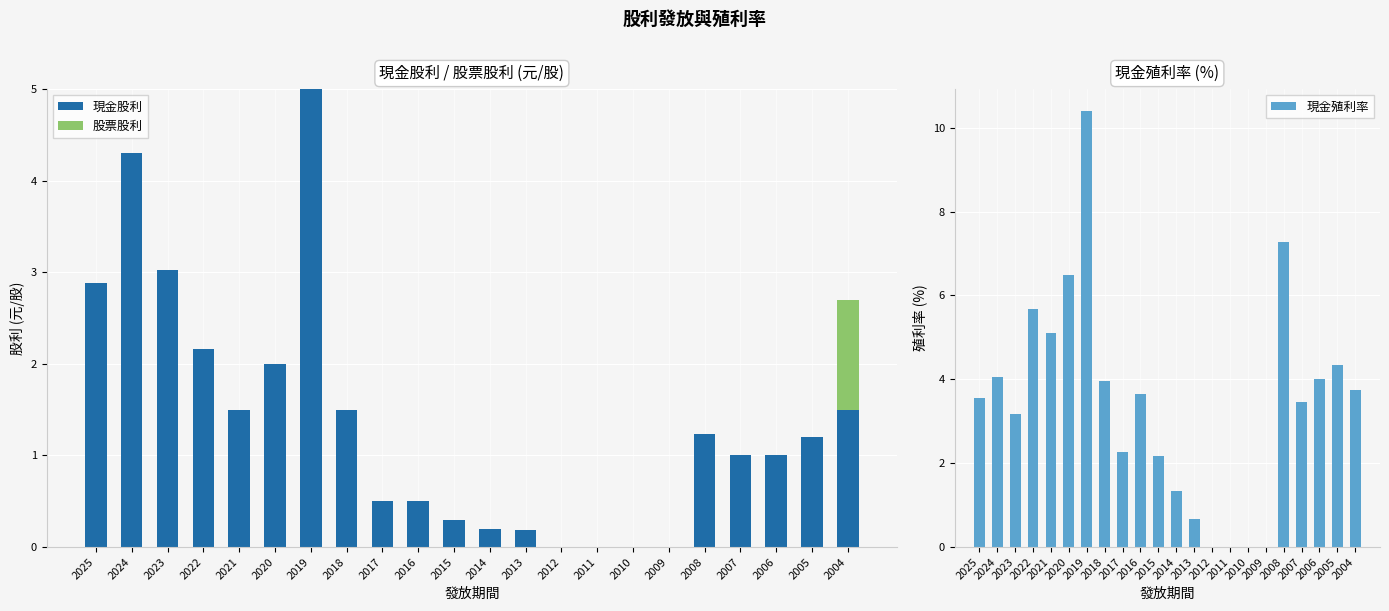

How many values in the 現金殖利率 series are below 3?

8